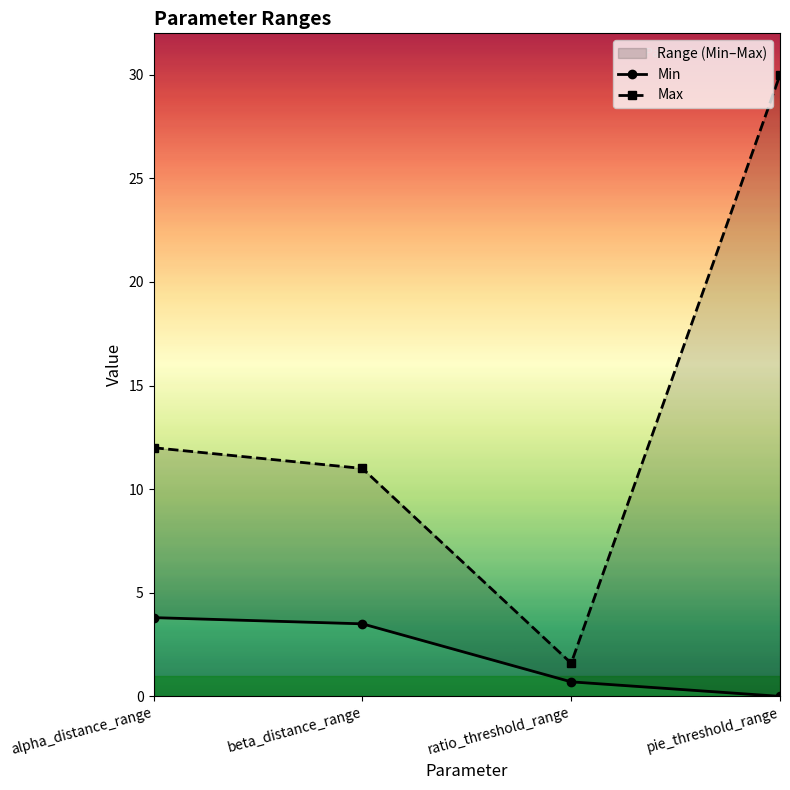

Reading left to right, extract all data points from this chart.

Min: alpha_distance_range=3.8	beta_distance_range=3.5	ratio_threshold_range=0.7	pie_threshold_range=0.0
Max: alpha_distance_range=12.0	beta_distance_range=11.0	ratio_threshold_range=1.6	pie_threshold_range=30.0